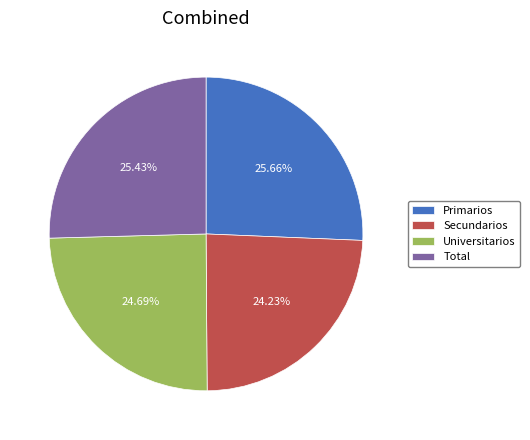

To the nearest percent, what is the difference between the largest and smallest slice percentages?

1%